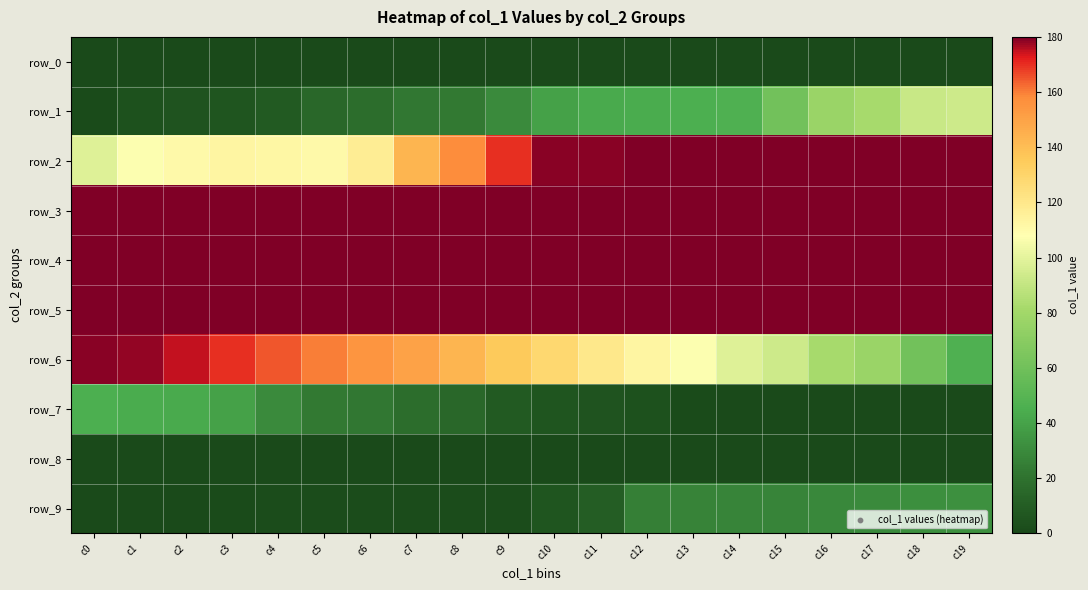

At how many categories does at least one series exceed 82?

20